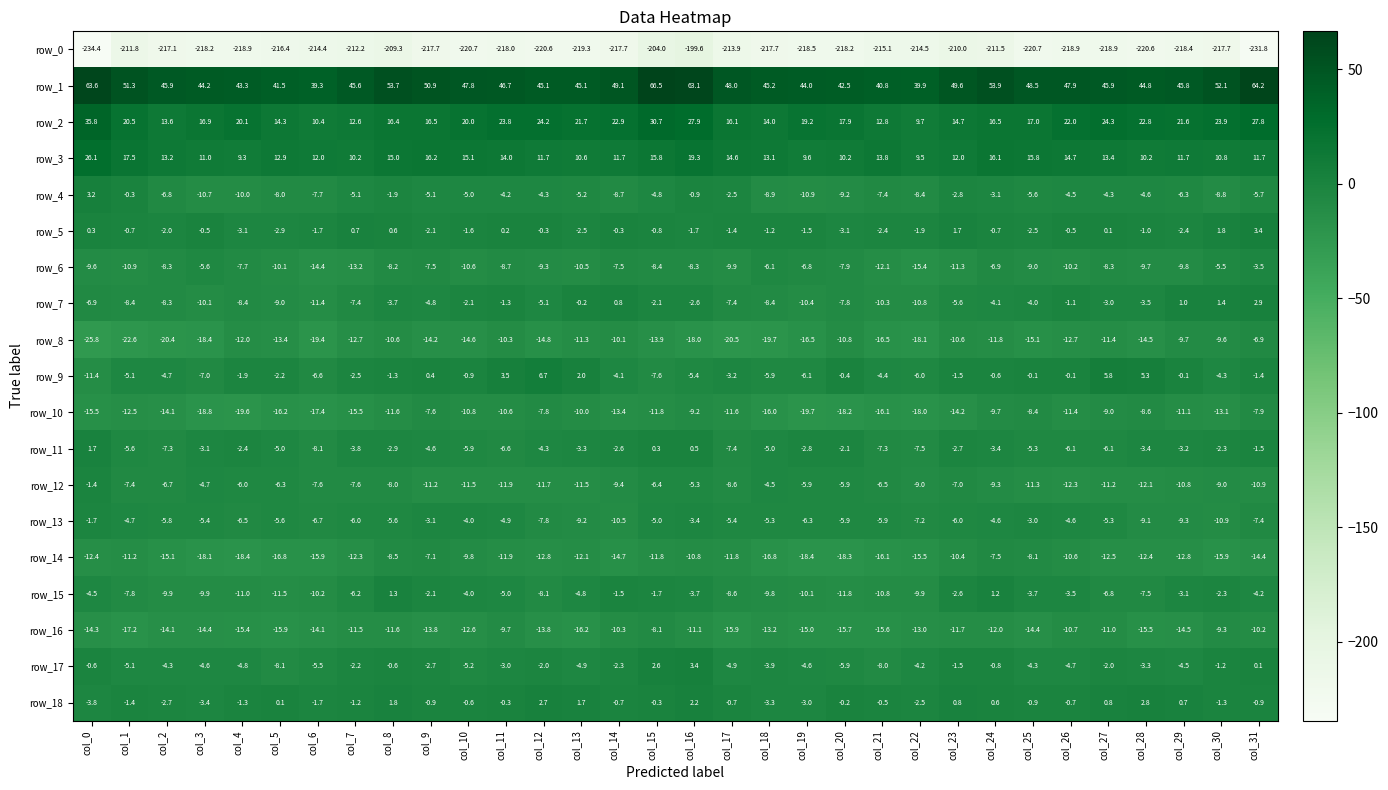

Which series has the widest spread of values?

row_0